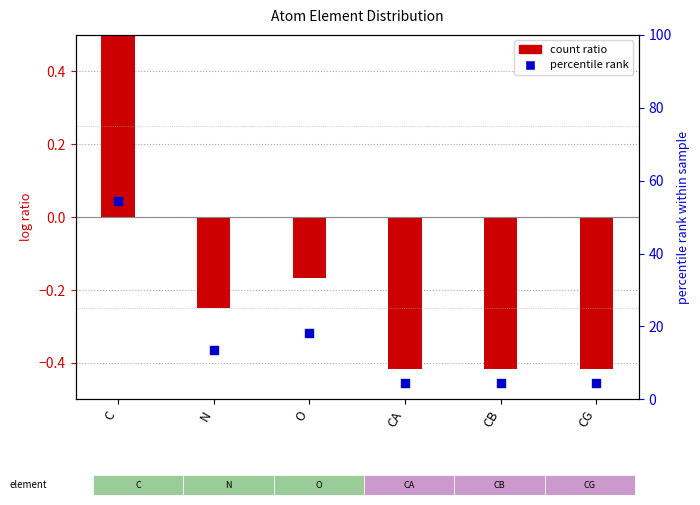

Which has a higher value, CB or O?

O